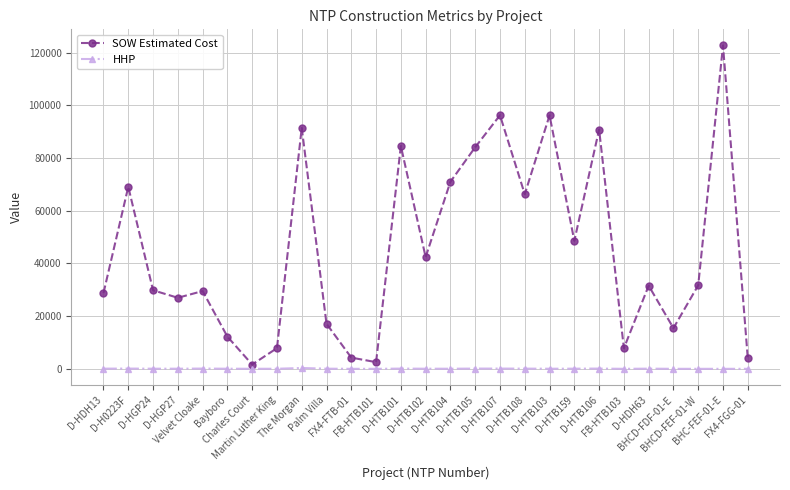

At how many categories does at least one series exceed 37874?

12